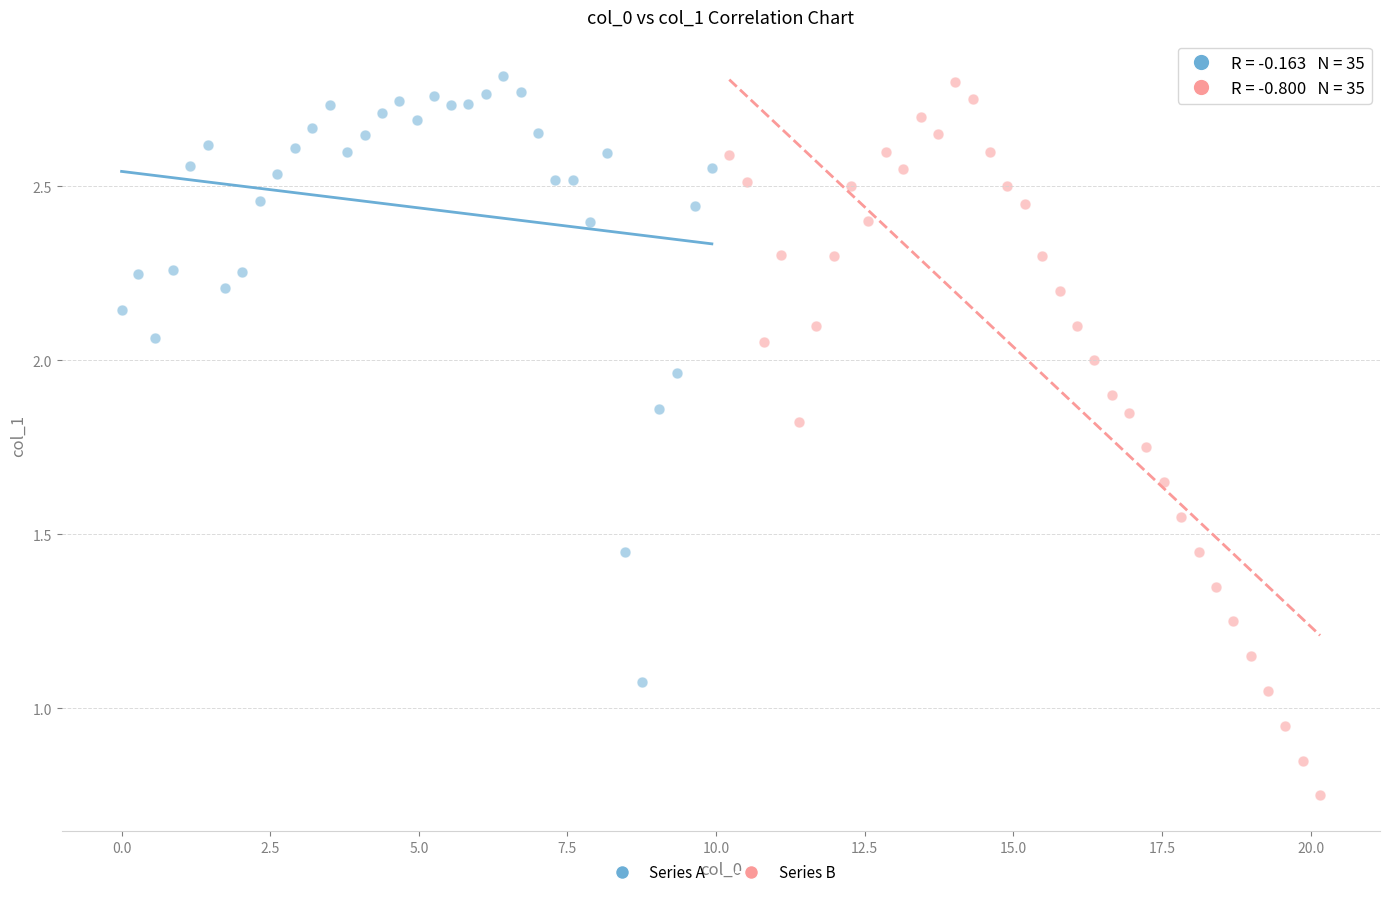

Which series has the widest spread of Y values?

Series B